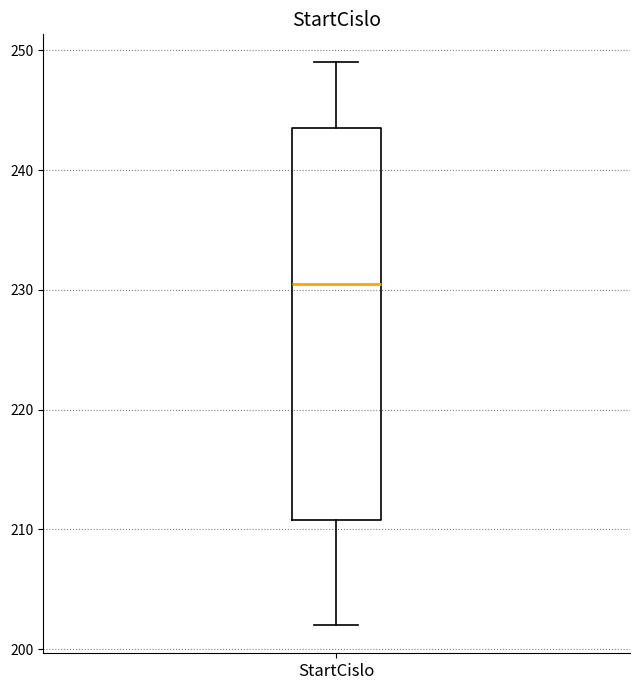

Transcribe this box plot: give where the median line is, the range the box spans, and where the two whiskers end, as read against the y-axis. The values are not printed on the chart, so give them approximately, as read against the axis.

median 231, box 211 to 244, whiskers 202 to 249